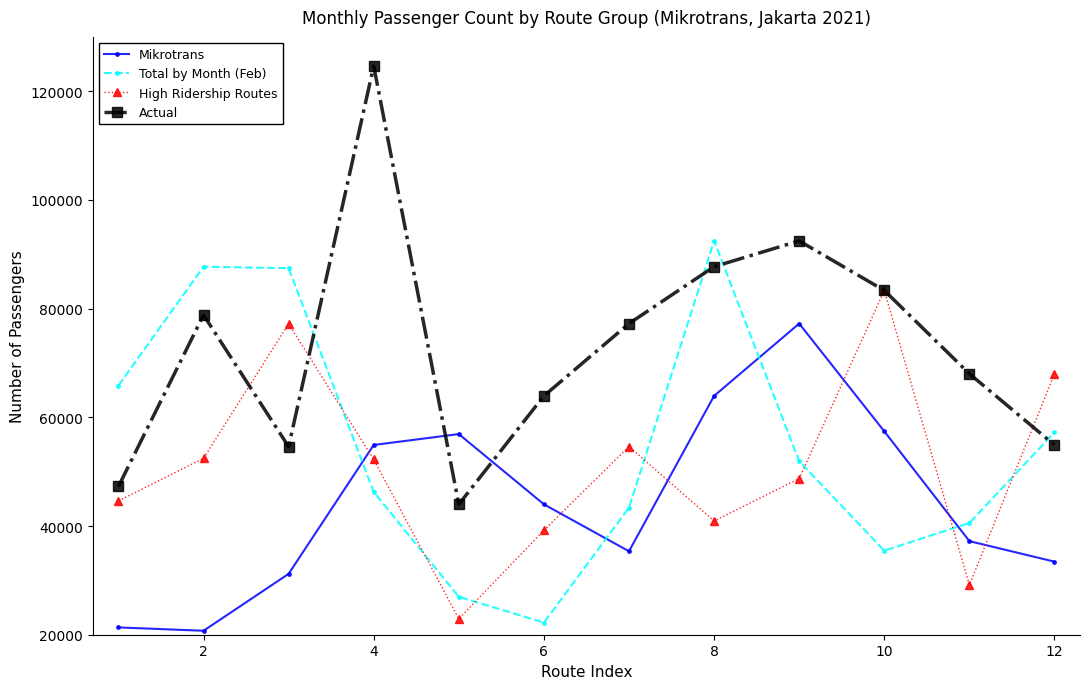

How many interior local peaks does the Total by Month (Feb) series have?

2